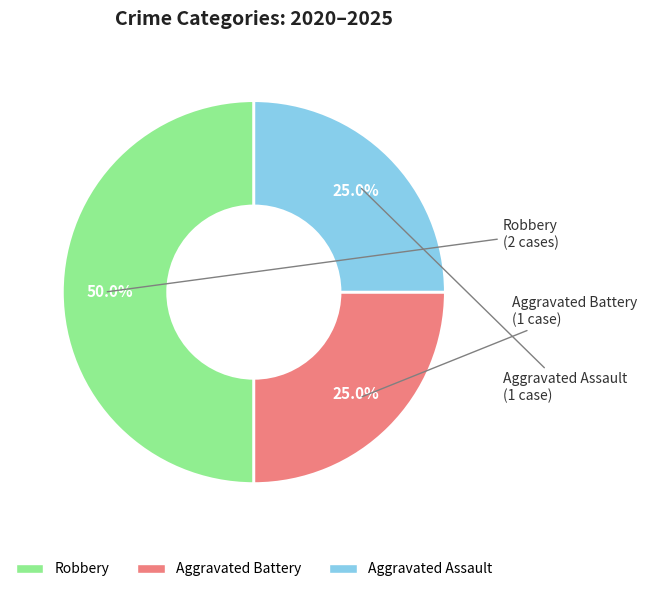

Approximately how many times larger is the value at Aggravated Assault compared to Aggravated Battery?

1.0